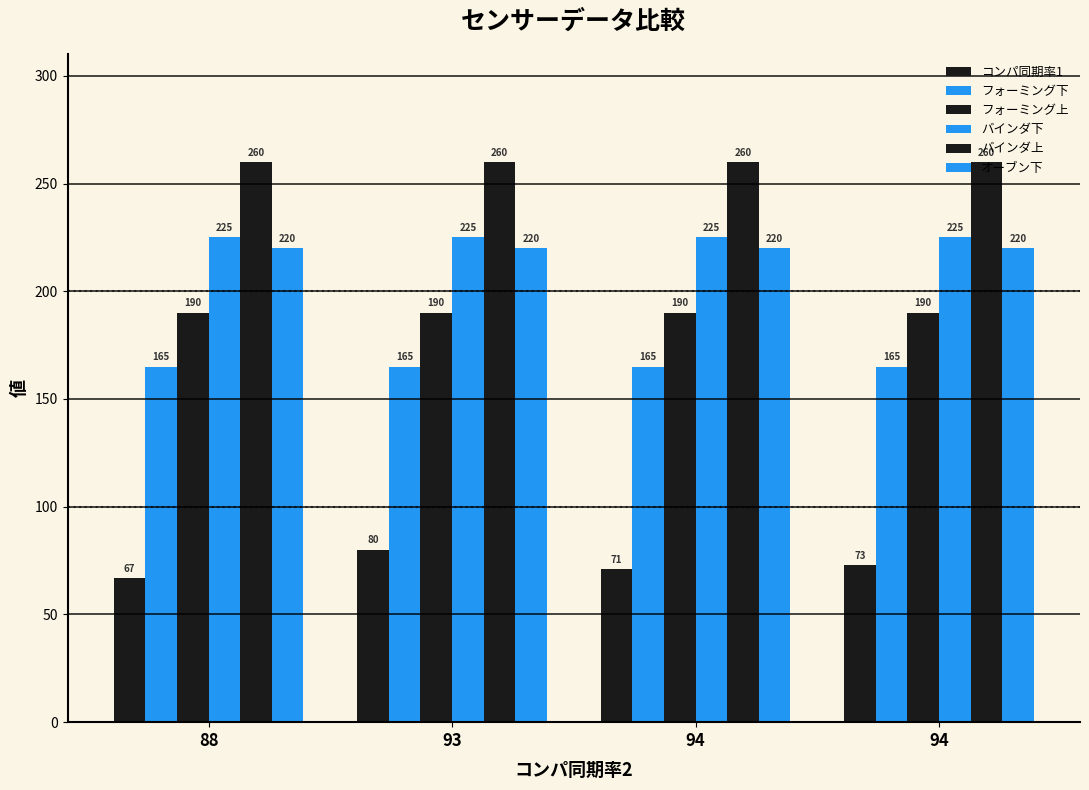

How many values in the コンパ同期率1 series are below 73?

2